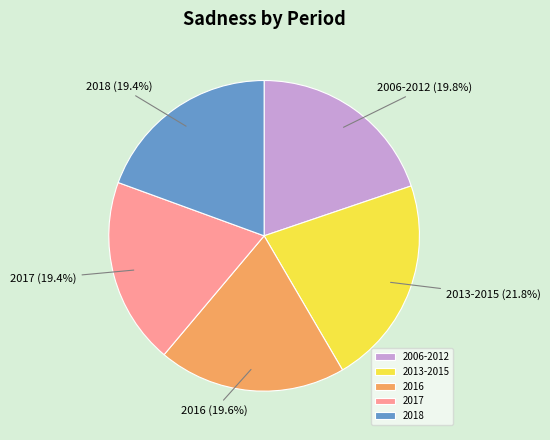

True or false: 2018 accounts for 19% of the total.

True